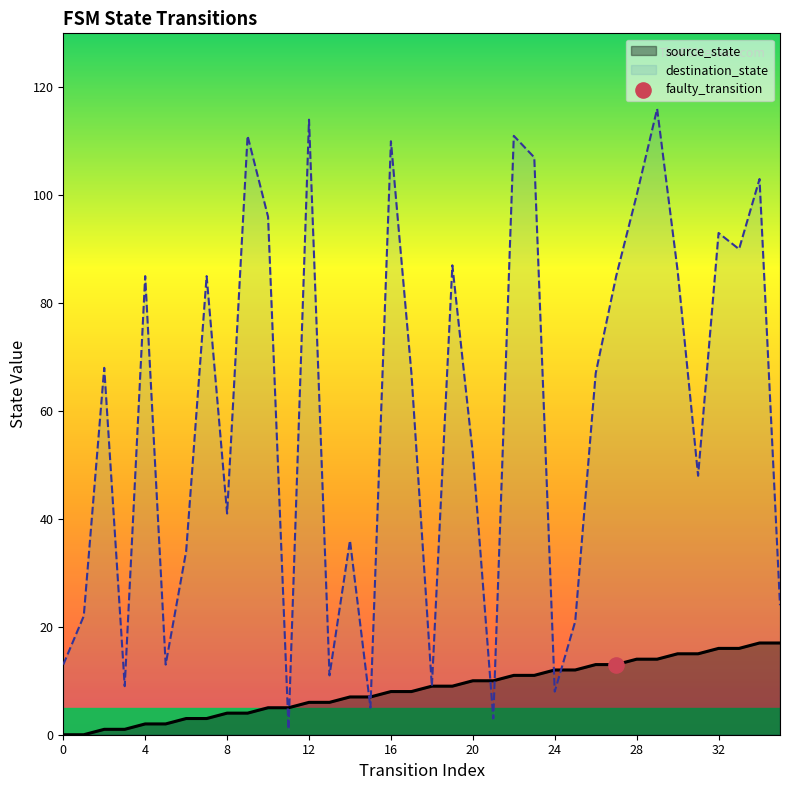

What are all the series names shown in the legend?

source_state, destination_state